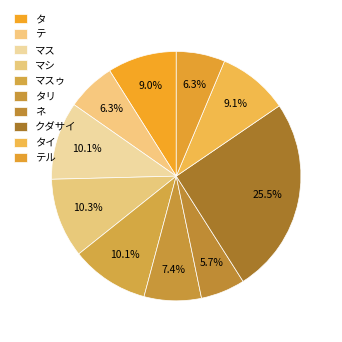

To the nearest percent, what is the difference between the ネ and マシ slice percentages?

5%